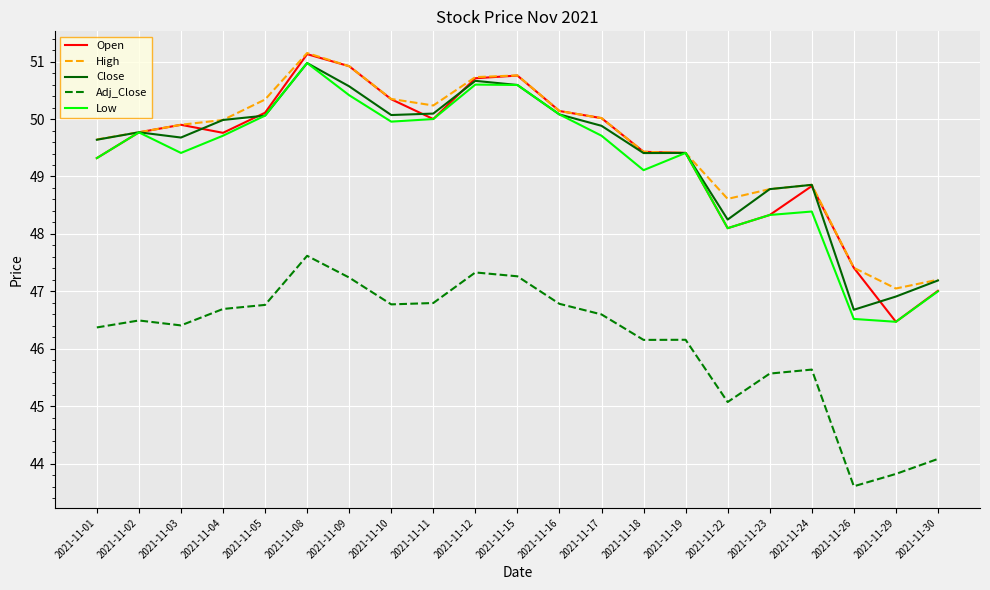

Where is Open nearest to the value 48?

2021-11-22